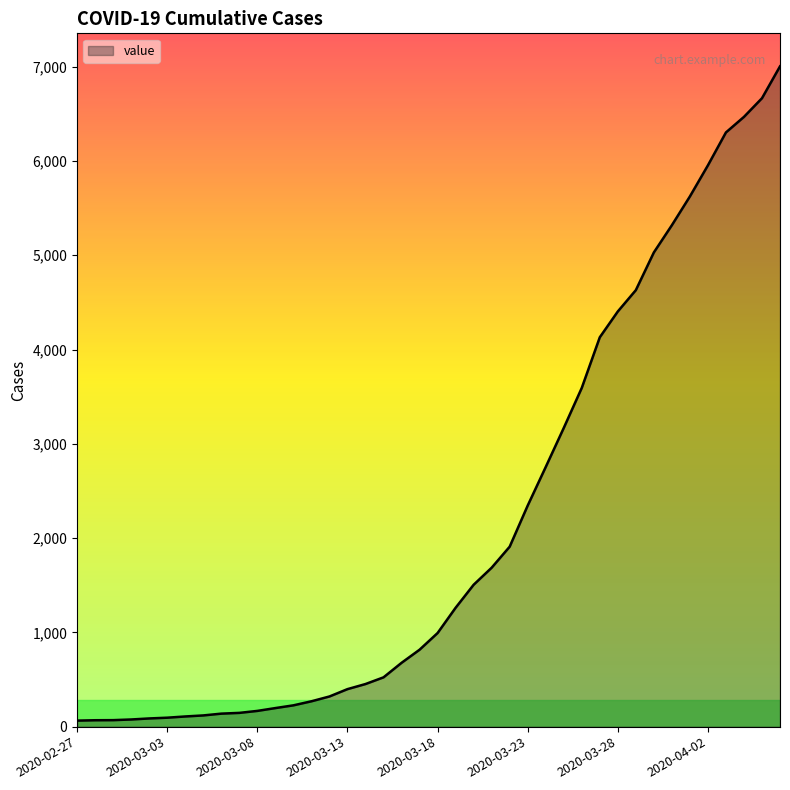

What is the maximum value shown in the chart?

7004